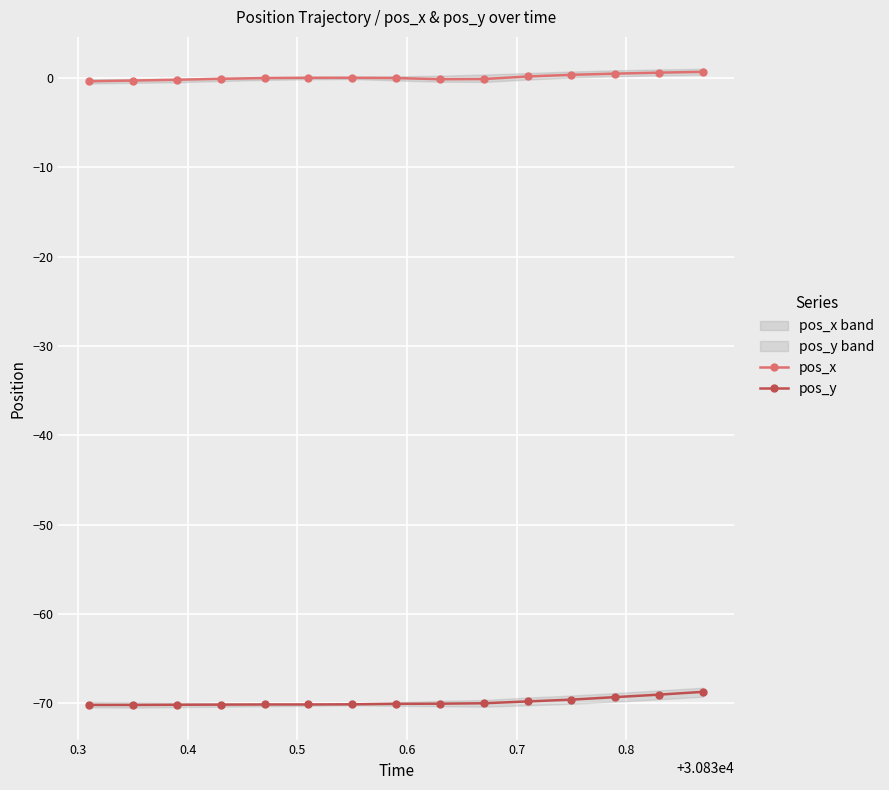

True or false: pos_x and pos_y cross at least once.

False